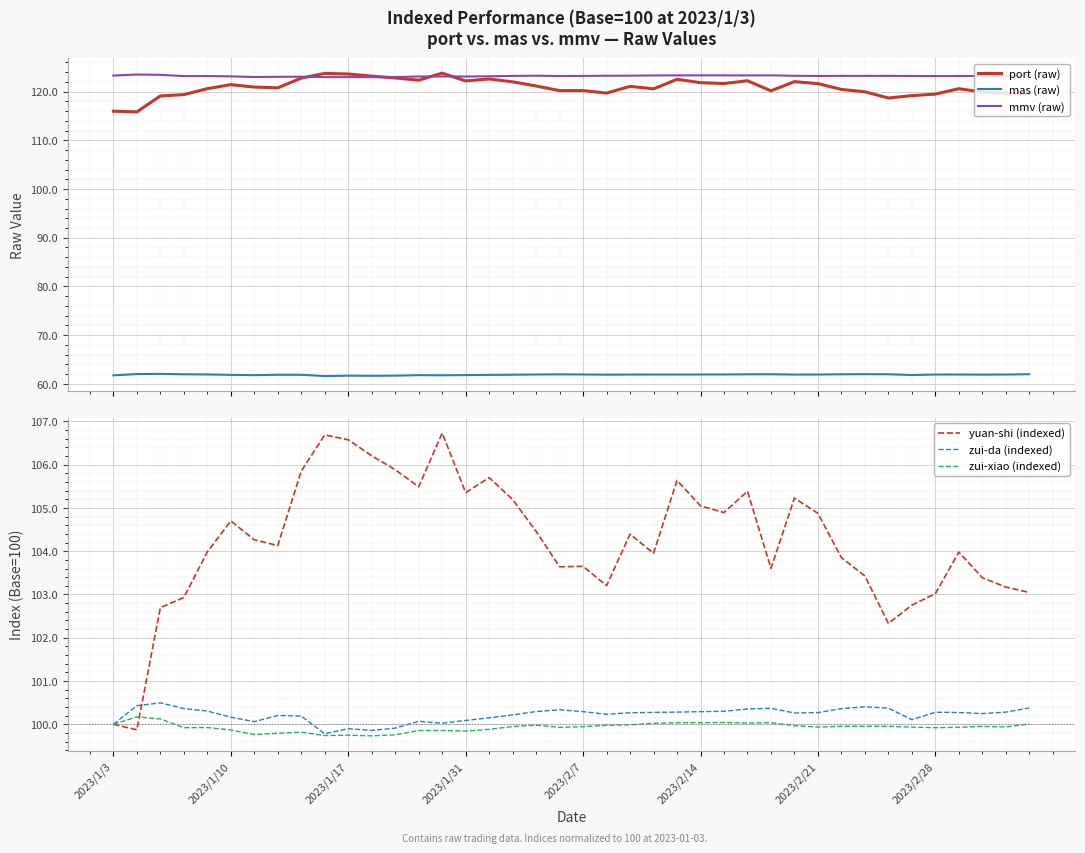

True or false: zui-xiao (indexed) and zui-da (indexed) cross at least once.

False